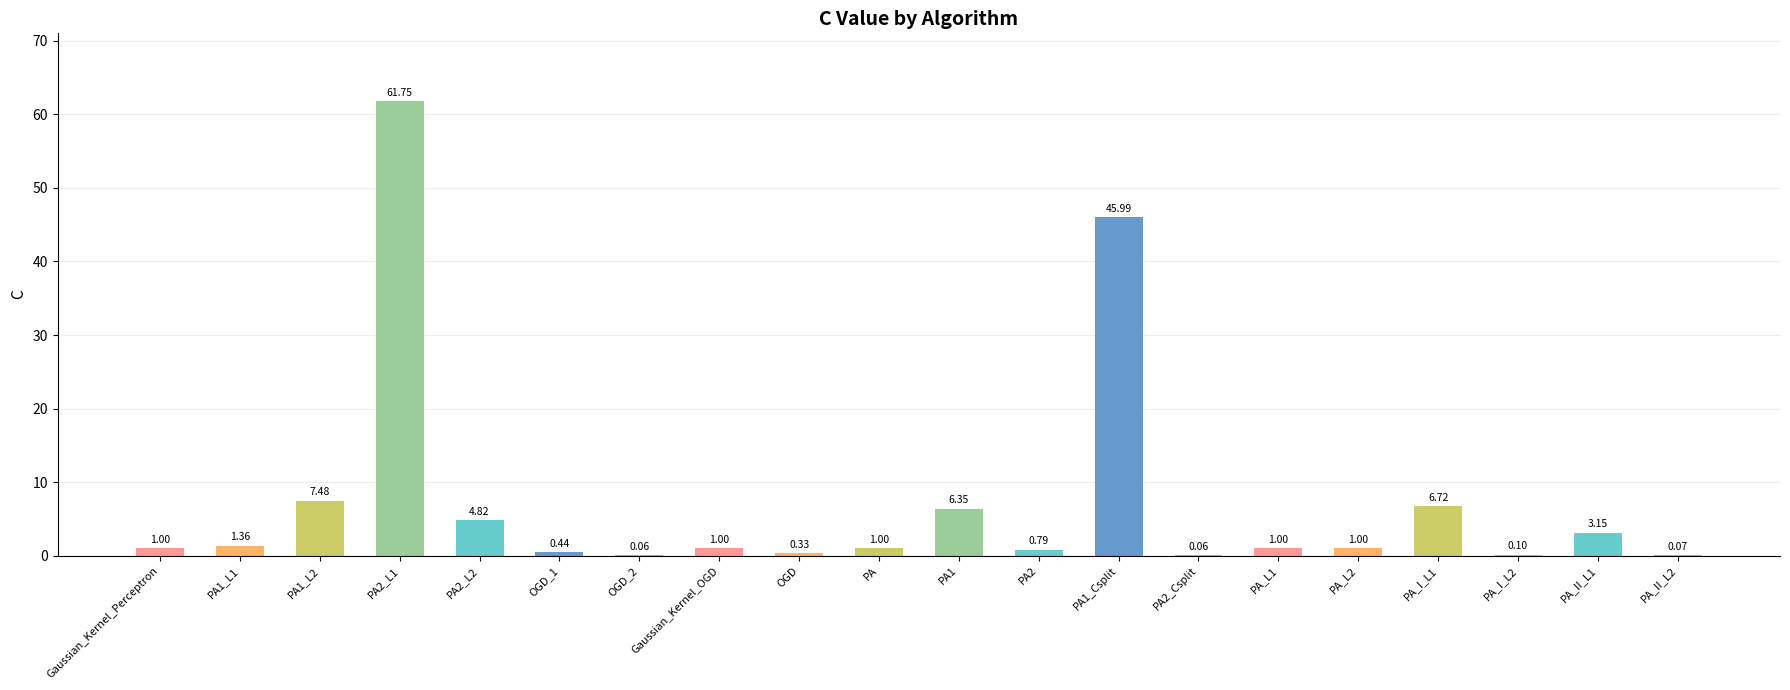

What is the sum of the values at PA_L1 and PA1_L1?

2.4